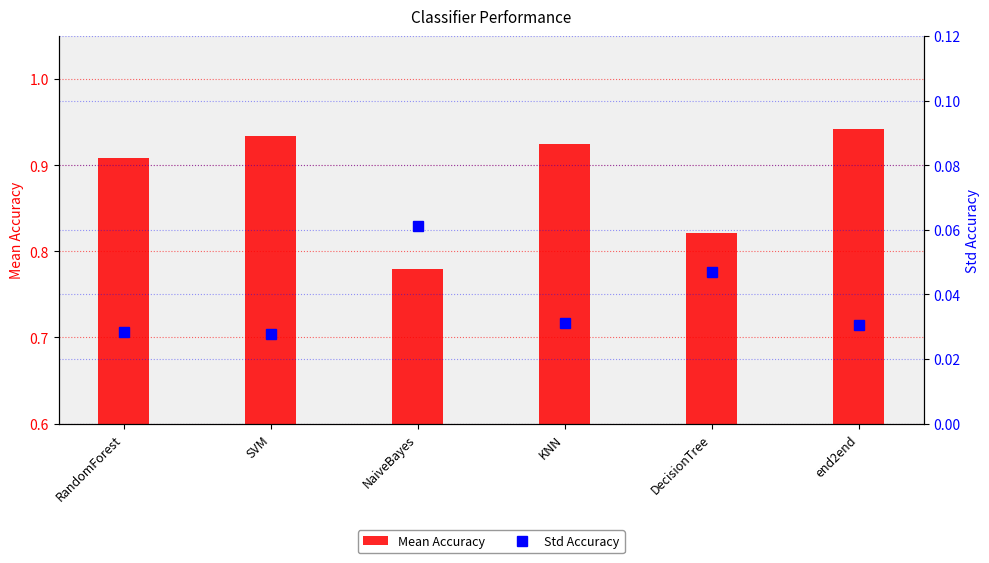

What value does the Std Accuracy series have at NaiveBayes?

0.1